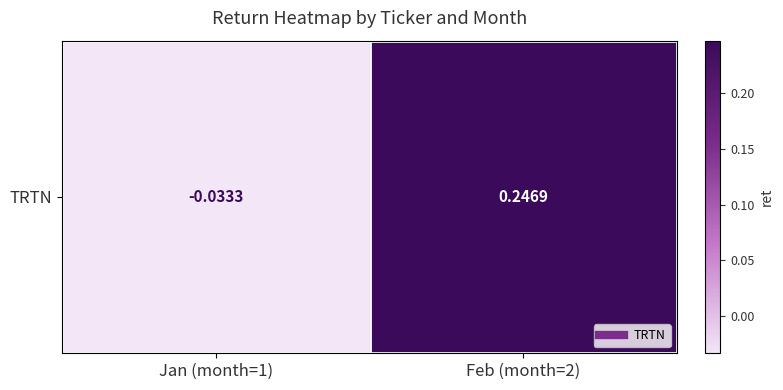

Is it true that the value at Feb (month=2) is 0.3?

False